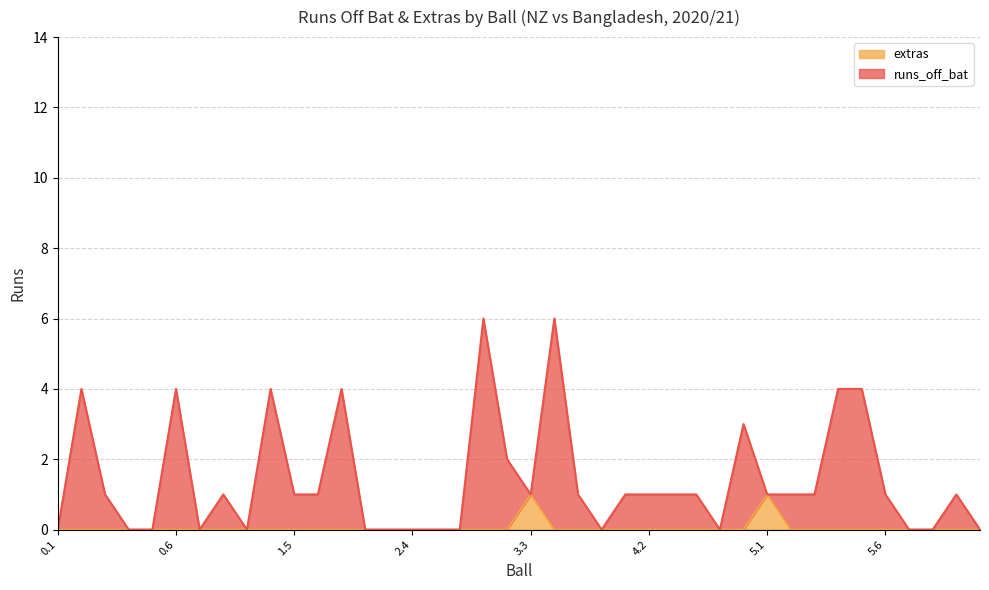

What value does the runs_off_bat series have at 5.6?

1